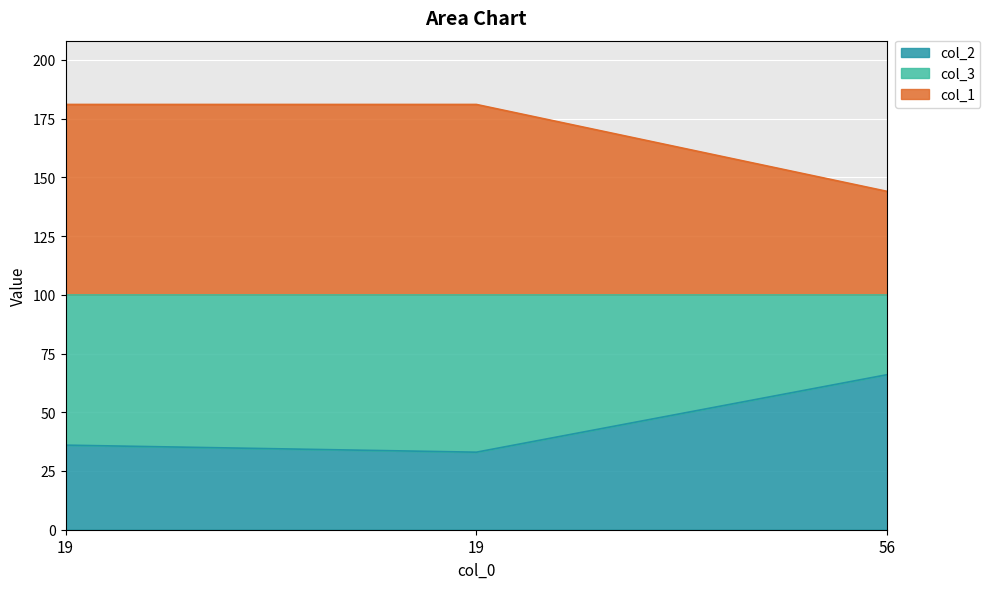

Does the chart display data point markers on the line(s)?

No